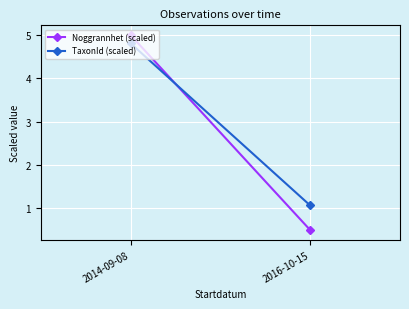

Reading left to right, list all the values displayed in this chart.

Noggrannhet (scaled): 5.0	0.5
TaxonId (scaled): 4.8	1.1